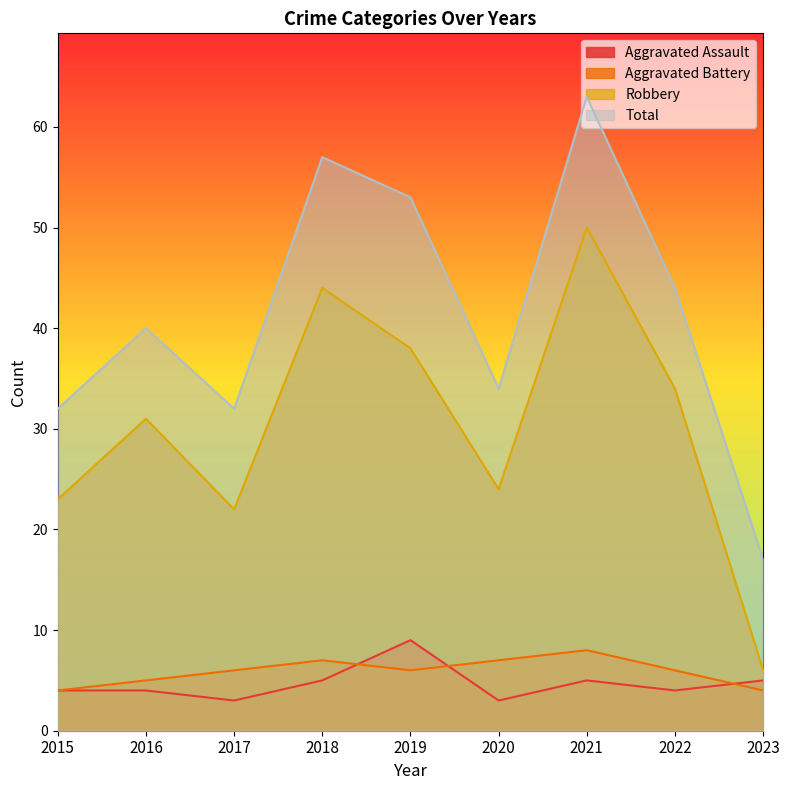

The Aggravated Assault series shows 1 at 2017. True or false?

False